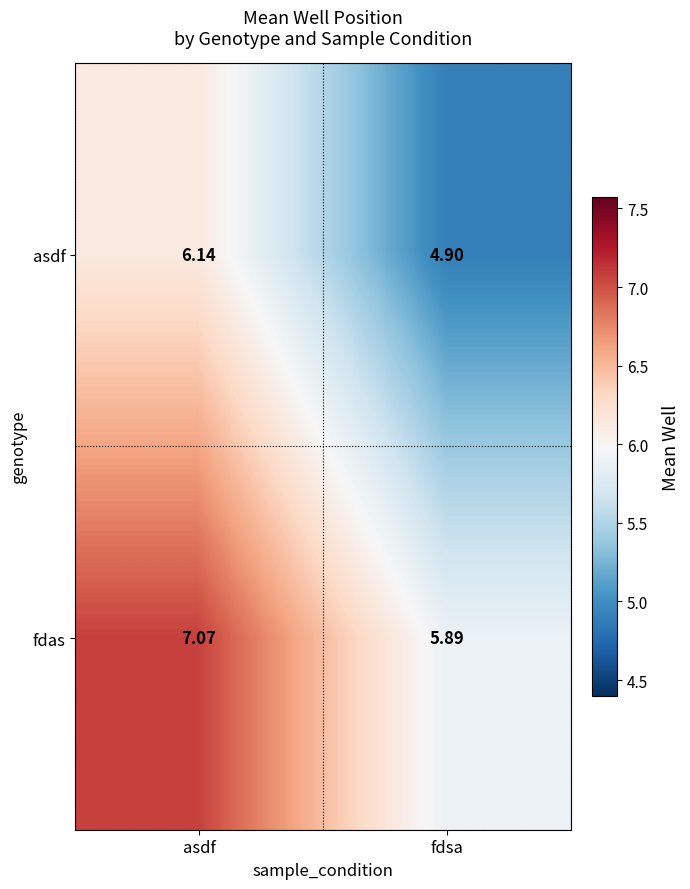

Which category has the lowest value across all series?

fdsa